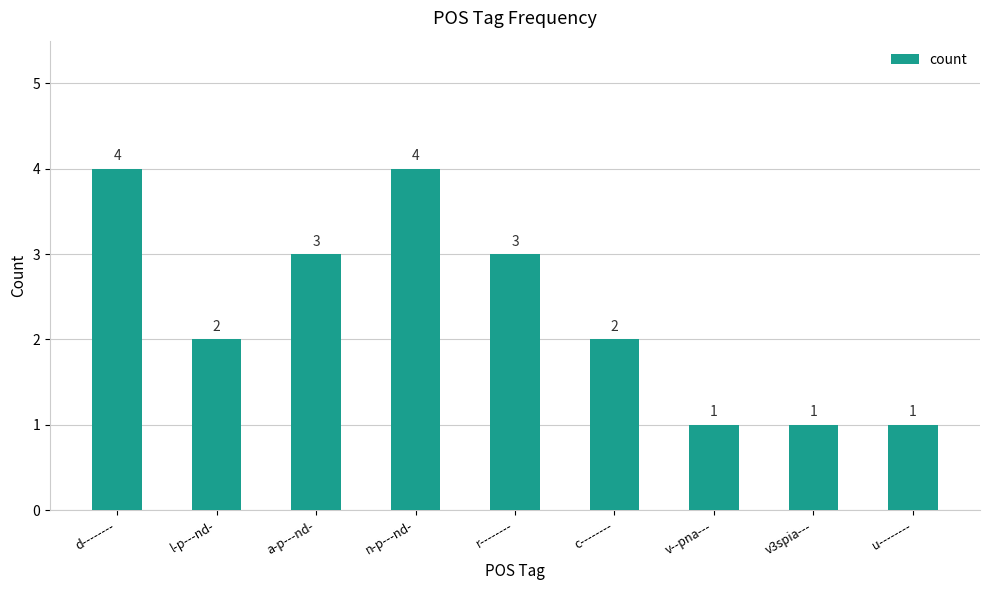

What is the change in value from n-p---nd- to v--pna---?

-3